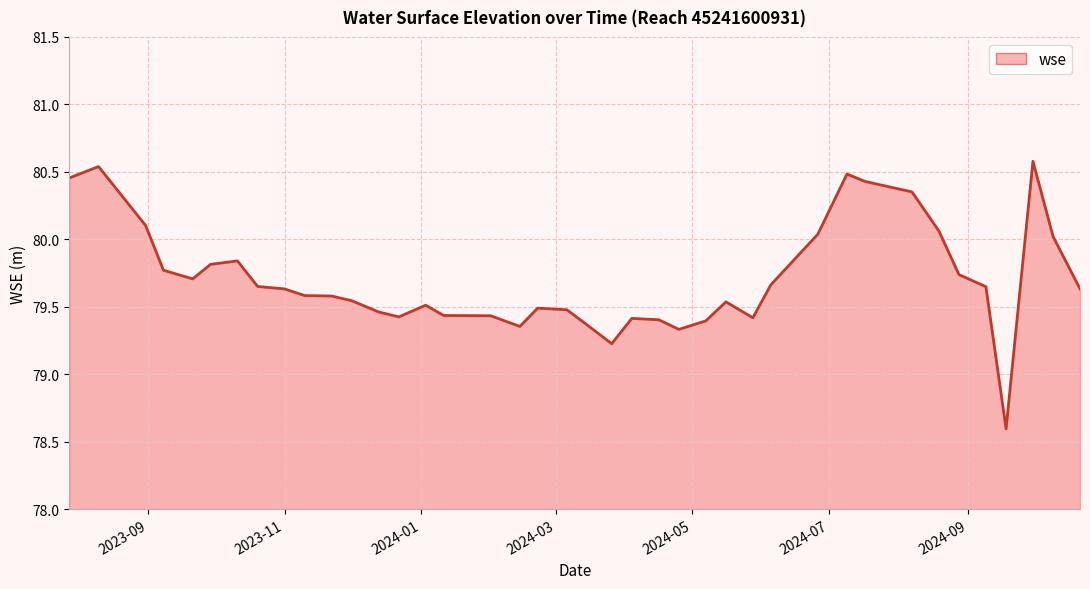

What is the smallest value displayed?

78.6